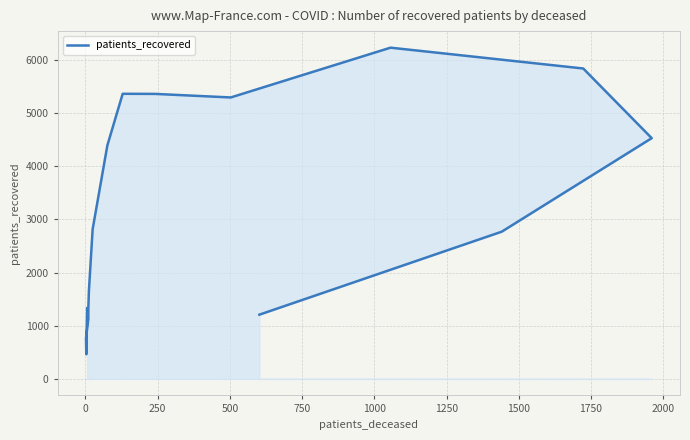

How many lines are shown in the chart?

1